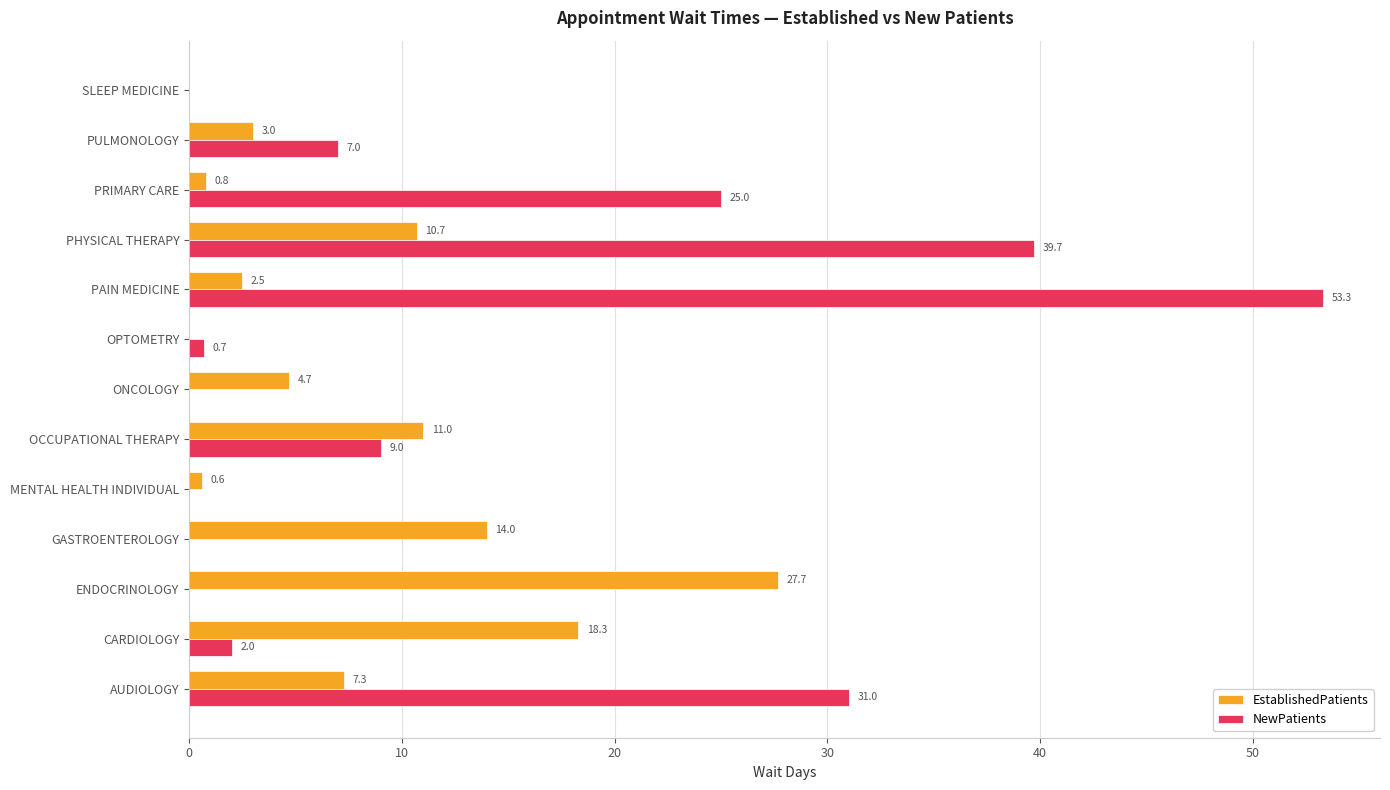

What is the average value of the EstablishedPatients series?

7.7